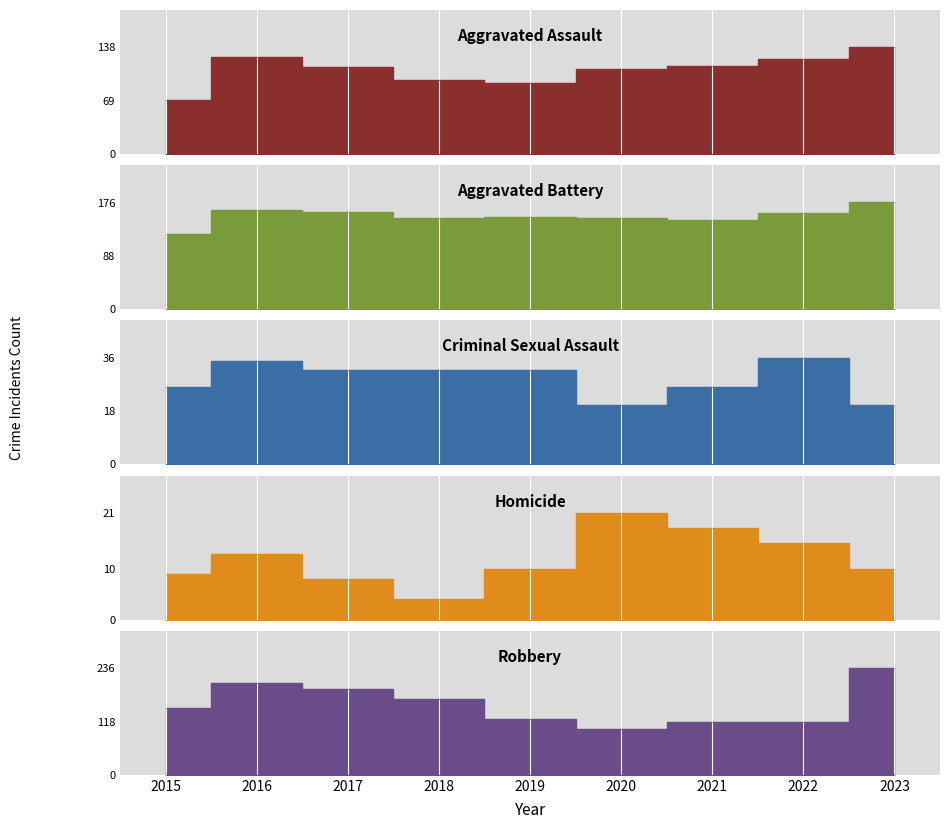

Where does the Robbery series first go above 149?

2016